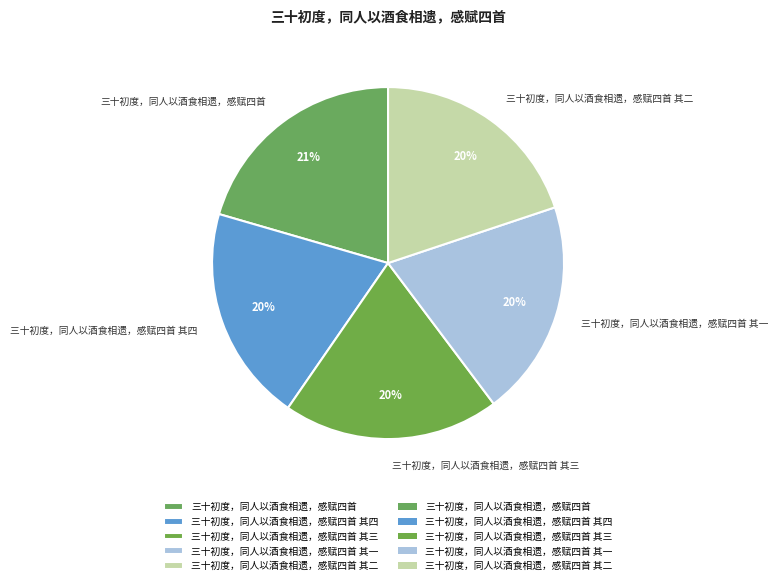

To the nearest percent, what portion does 三十初度，同人以酒食相遗，感赋四首 其一 represent?

20%